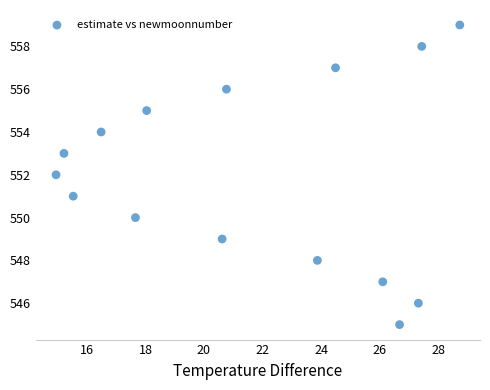

What is the range of Y values (max minus min)?

14